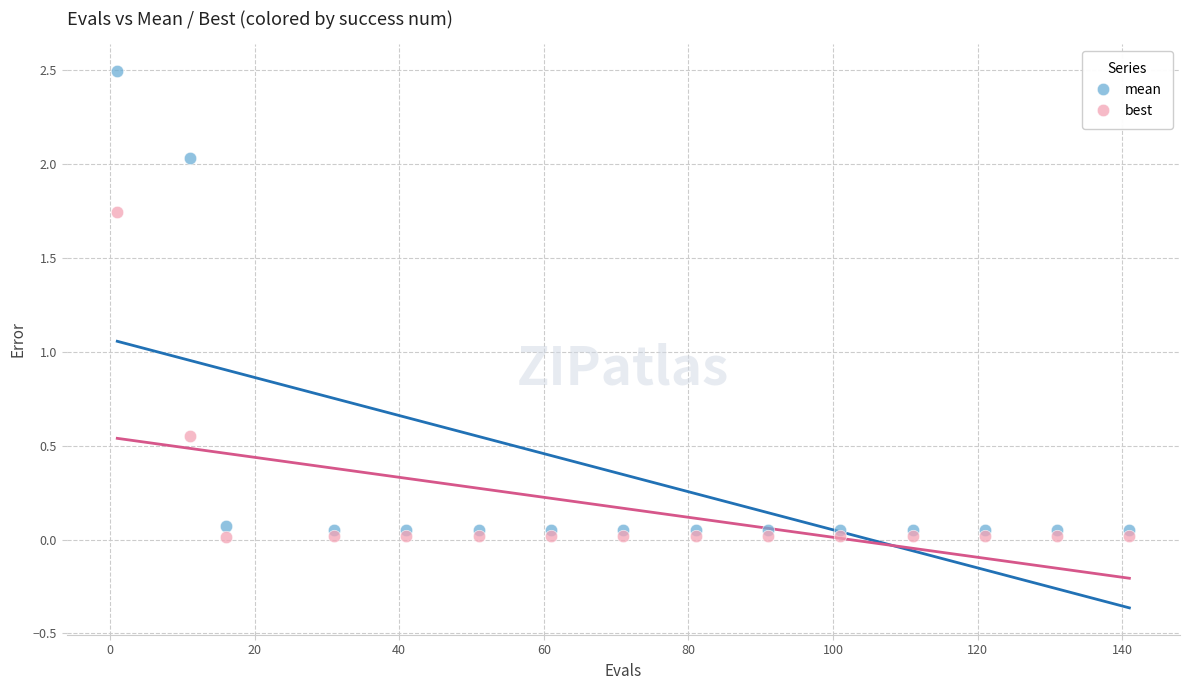

Which series has the widest spread of Y values?

mean